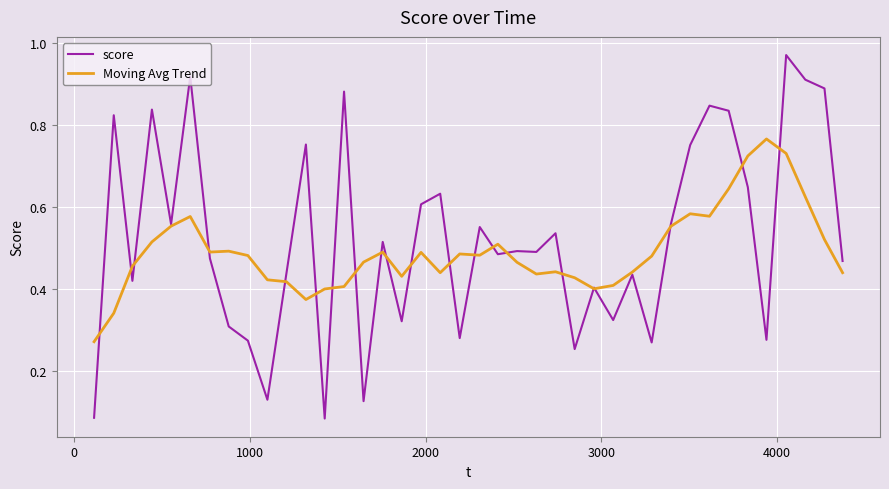

List the series in order of their peak value, lowest first.

Moving Avg Trend, score